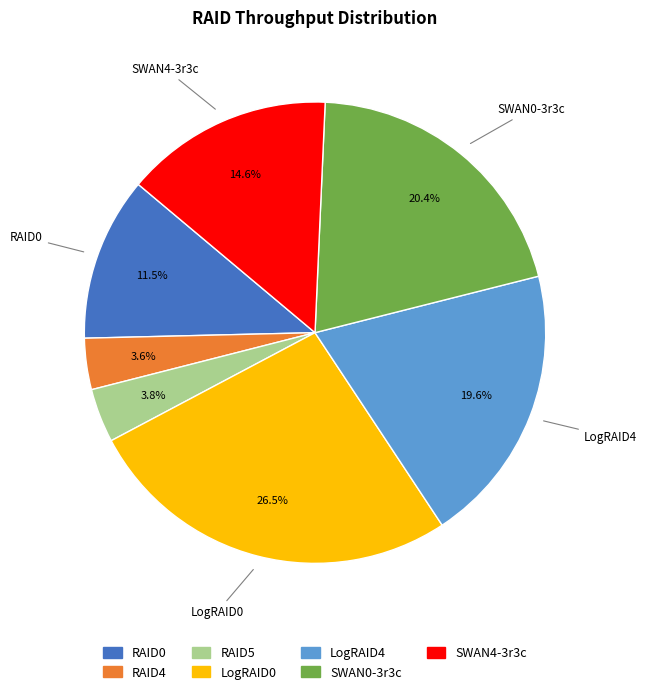

Do RAID0 and LogRAID0 together represent more than half of the pie?

No